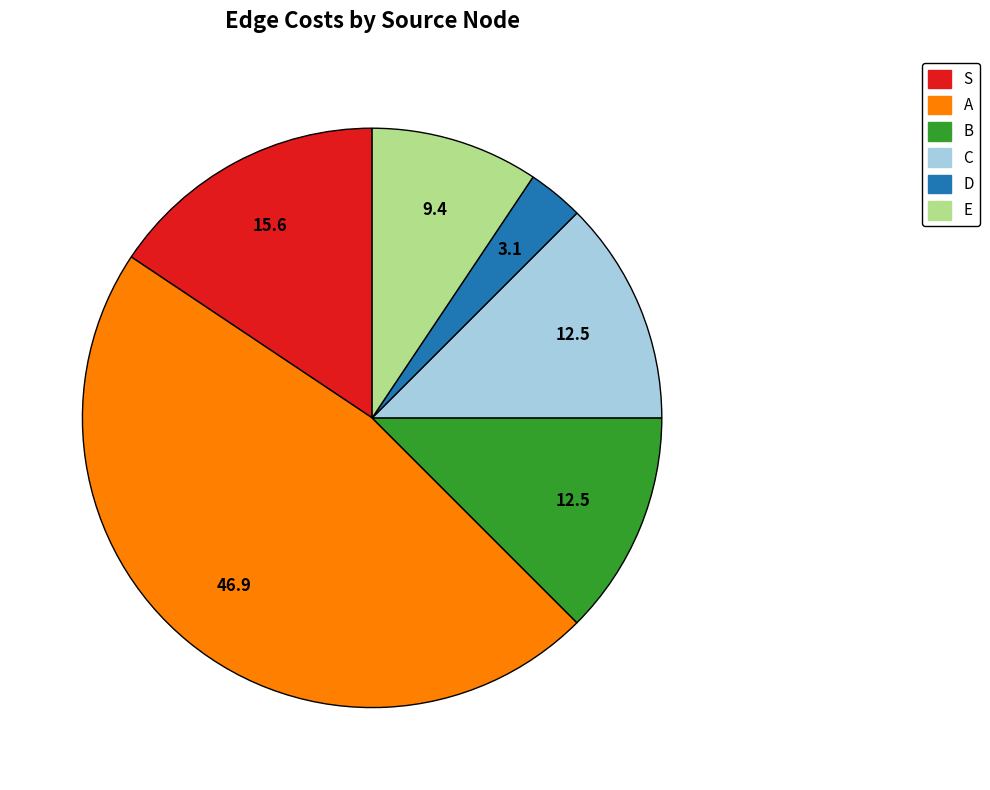

True or false: A accounts for 47% of the total.

True